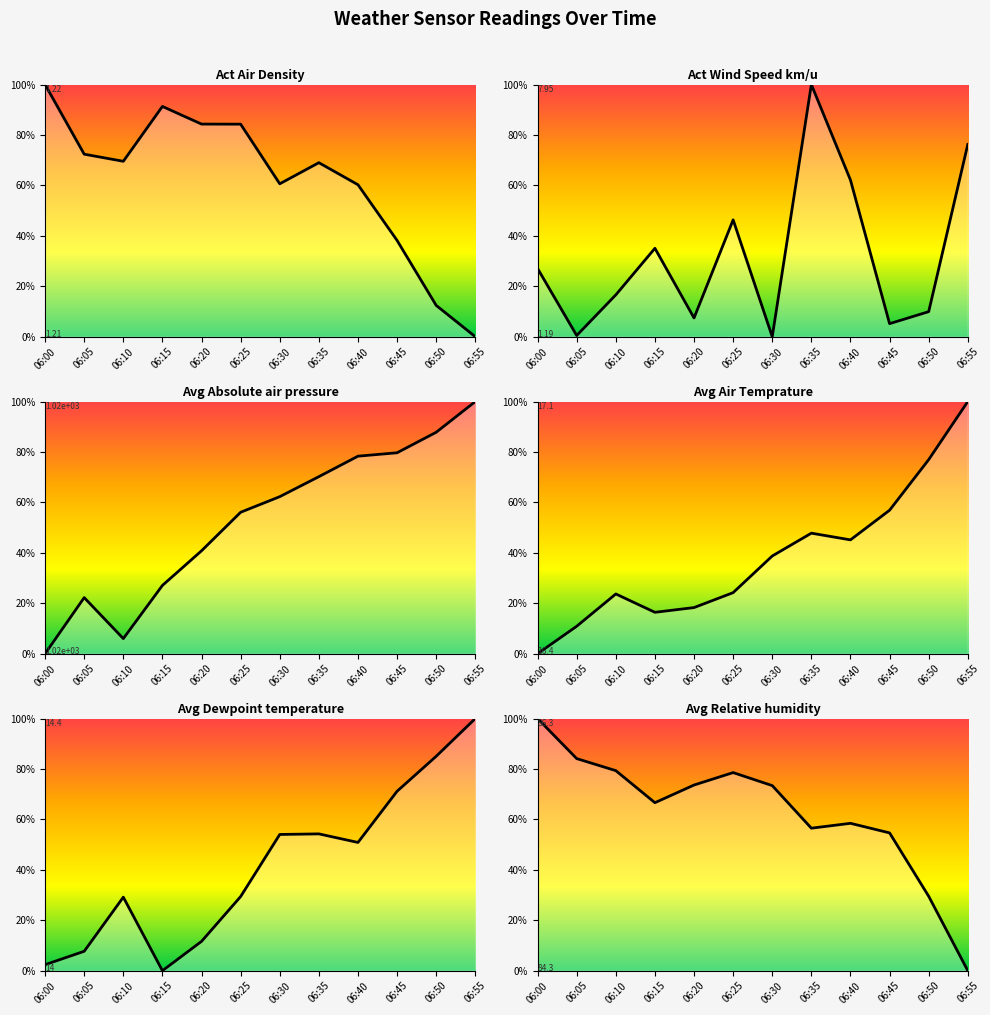

Which category has the lowest value in the Avg Air Temprature series?

06:00